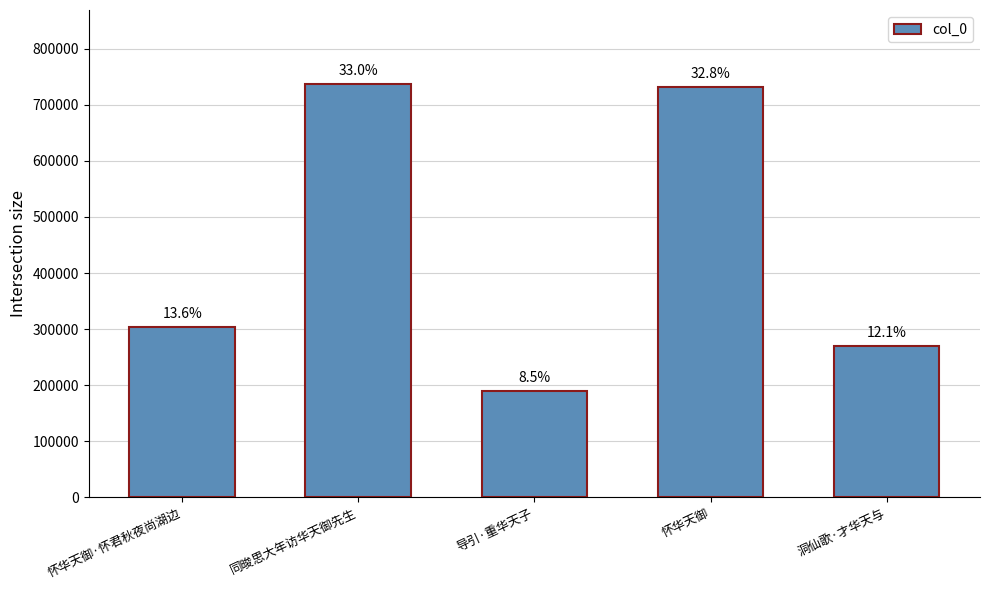

How many bars are there in total?

5